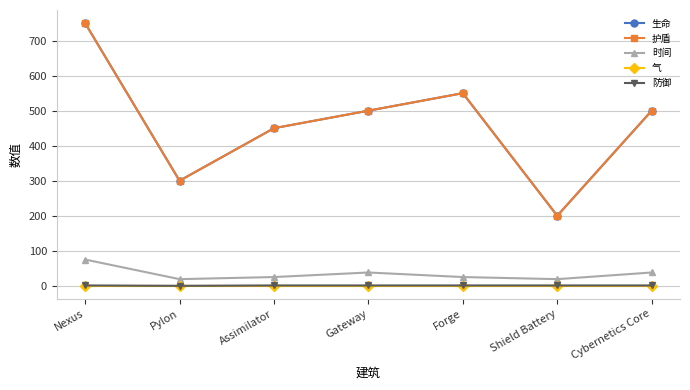

What position from the left is Cybernetics Core?

7